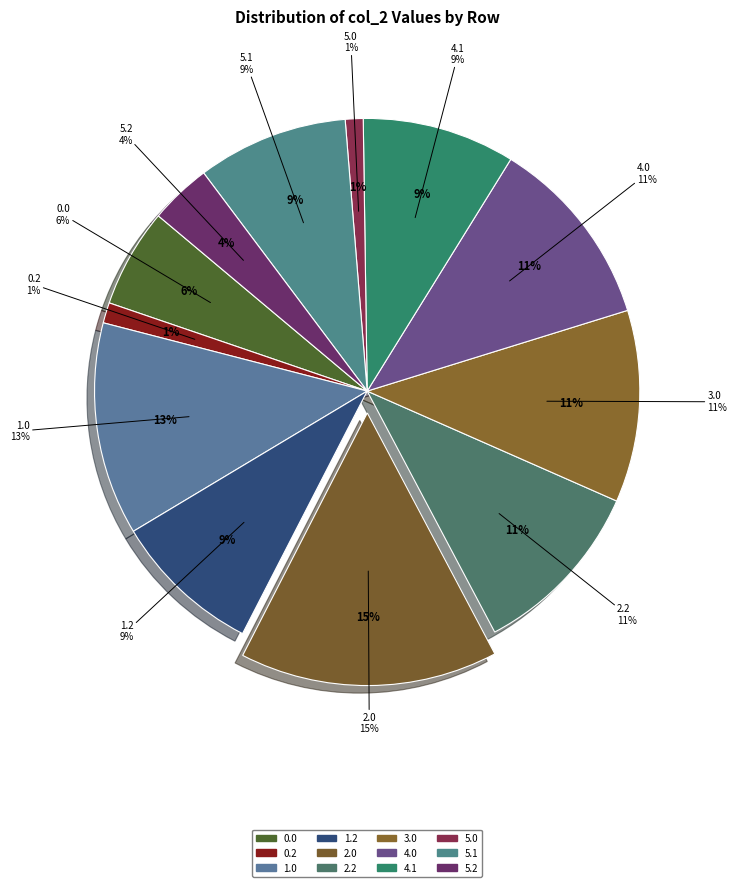

What is the largest slice in the pie chart?

2.0